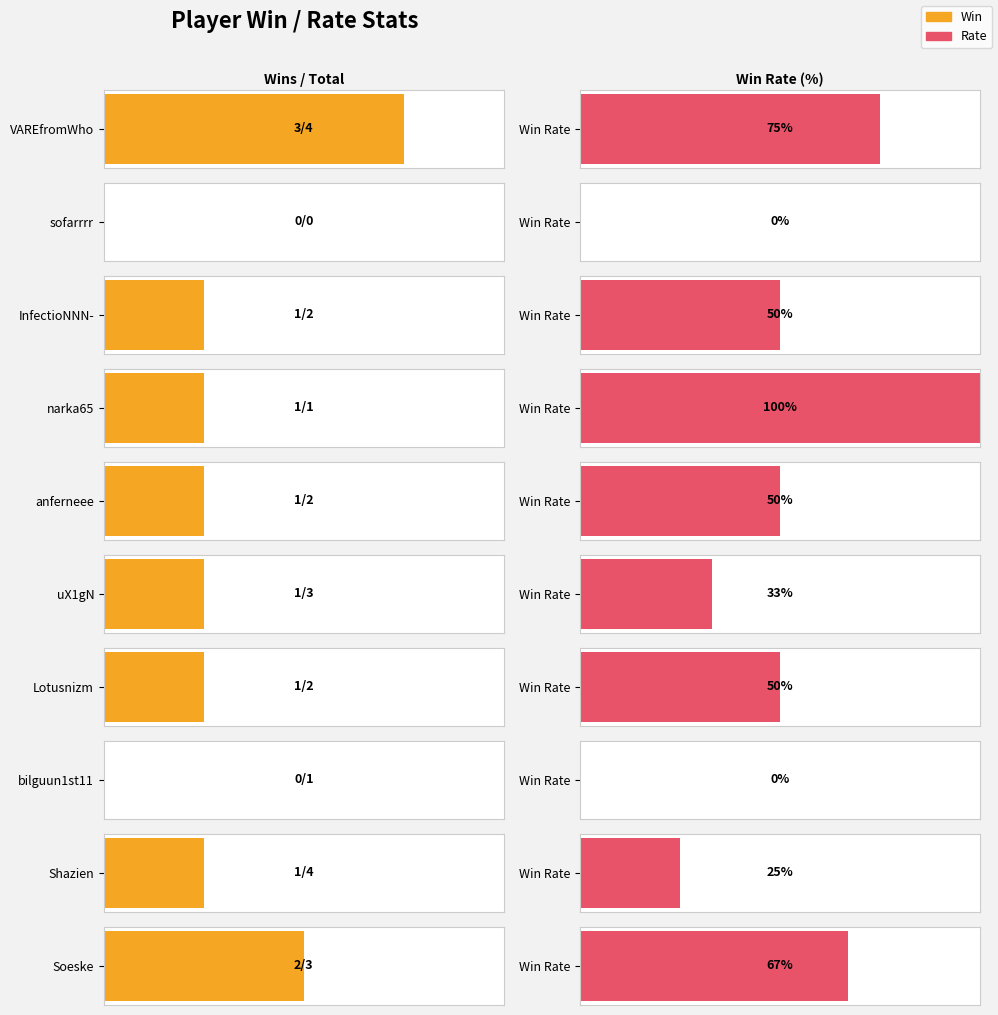

What is the label of the 4th bar from the left?

narka65